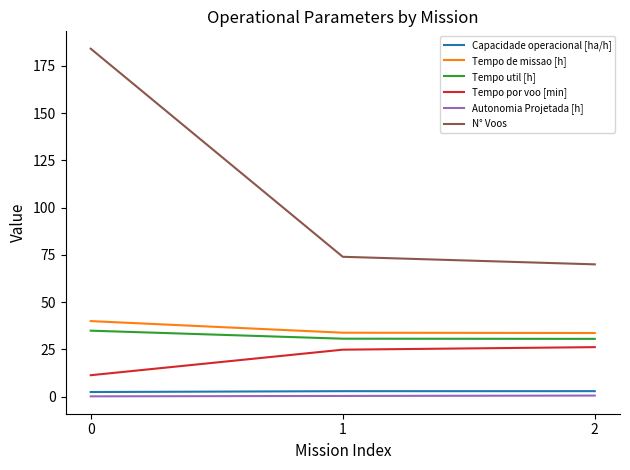

True or false: Tempo de missao [h] has a value of 23.2 at 0.

False